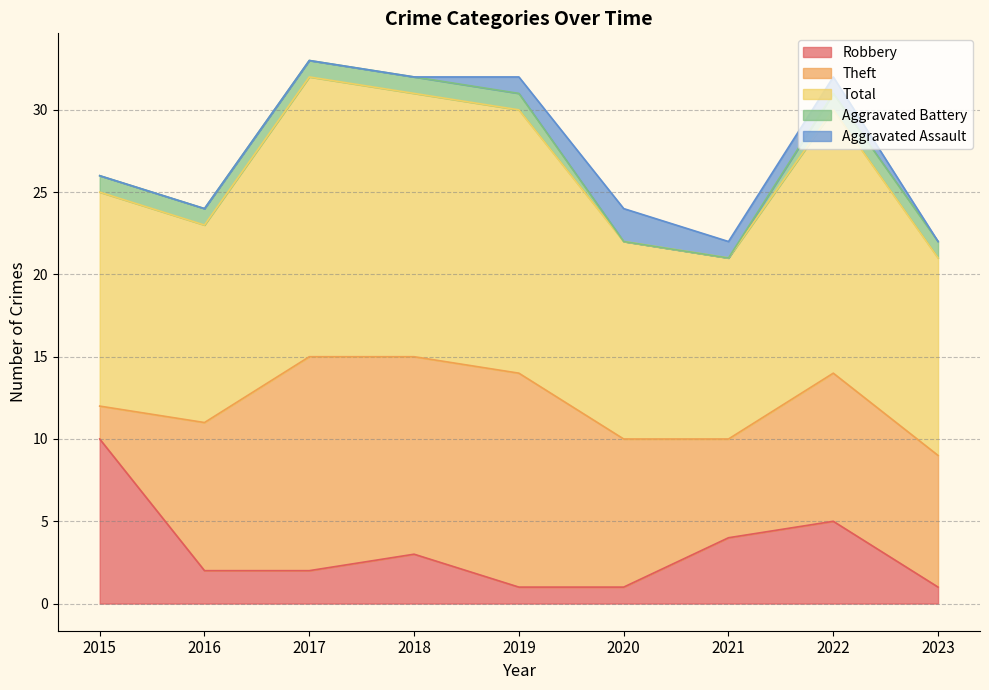

Reading left to right, what are all the values shown in this chart?

Robbery: 10	2	2	3	1	1	4	5	1
Theft: 2	9	13	12	13	9	6	9	8
Total: 13	12	17	16	16	12	11	16	12
Aggravated Battery: 1	1	1	1	1	0	0	1	1
Aggravated Assault: 0	0	0	0	1	2	1	1	0